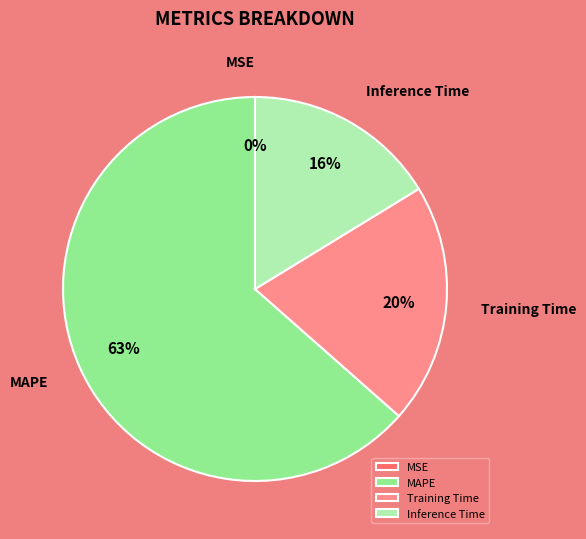

Do Inference Time and MSE together represent more than half of the pie?

No